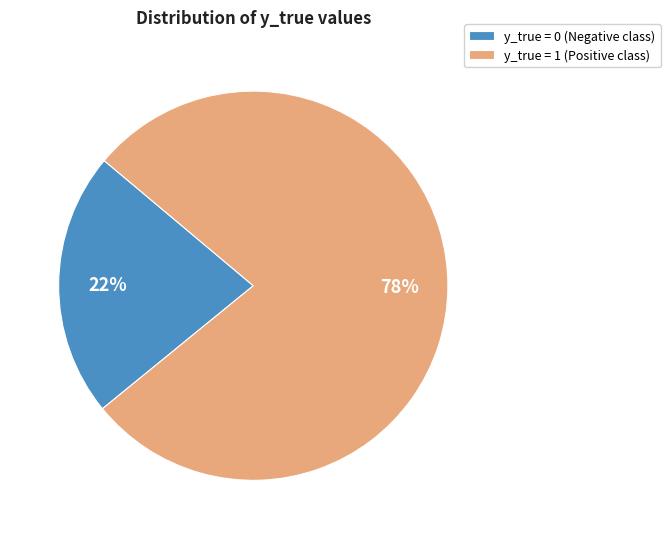

To the nearest percent, what portion does y_true = 1 (Positive class) represent?

78%